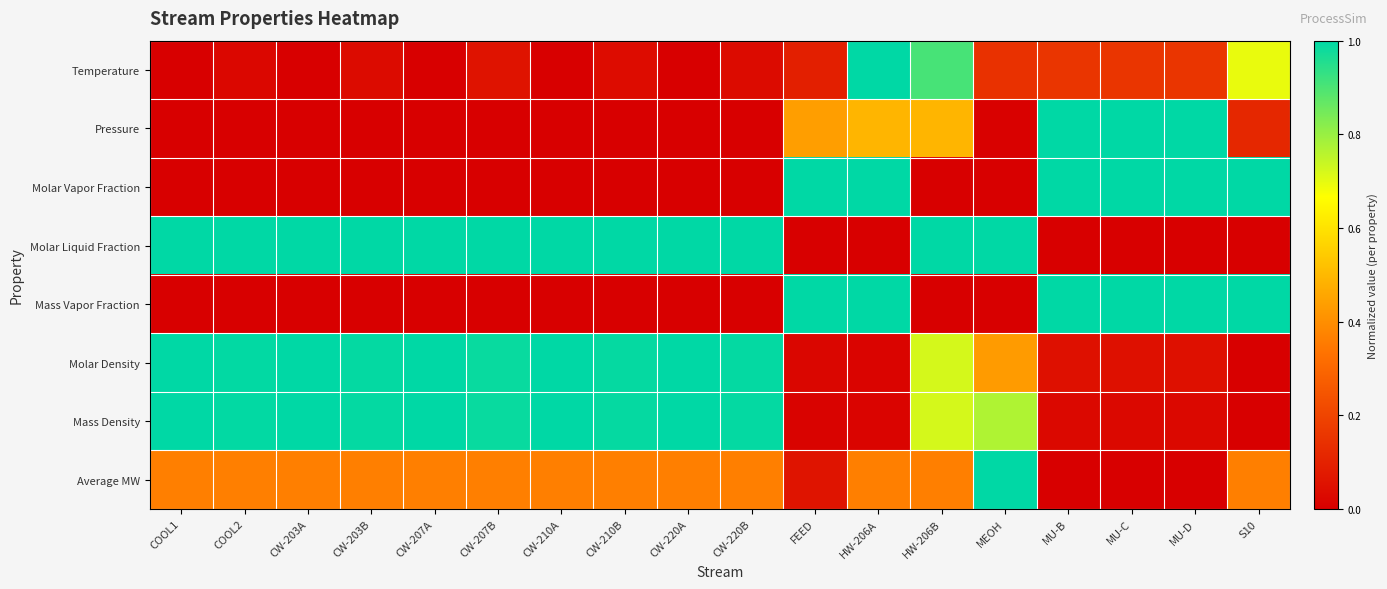

Which category has the highest value across all series?

HW-206A